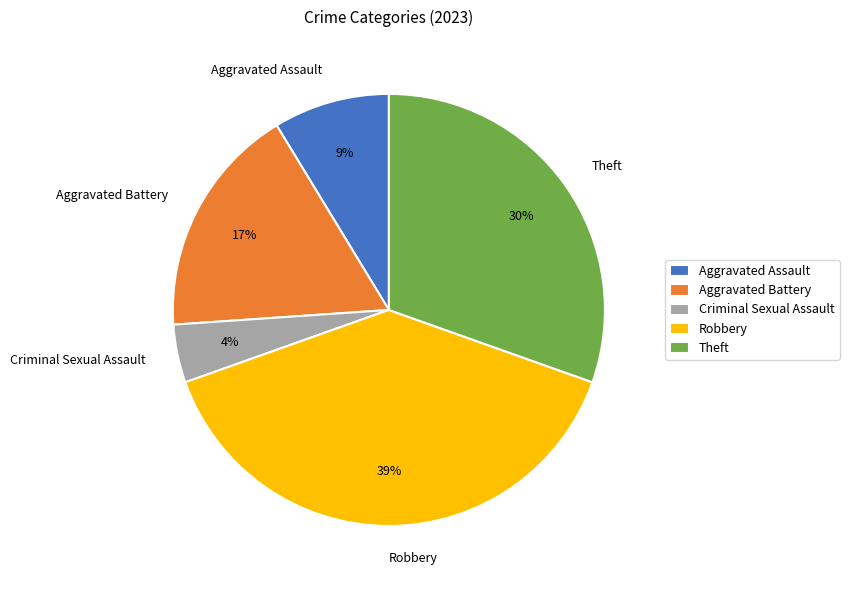

What is the largest slice in the pie chart?

Robbery